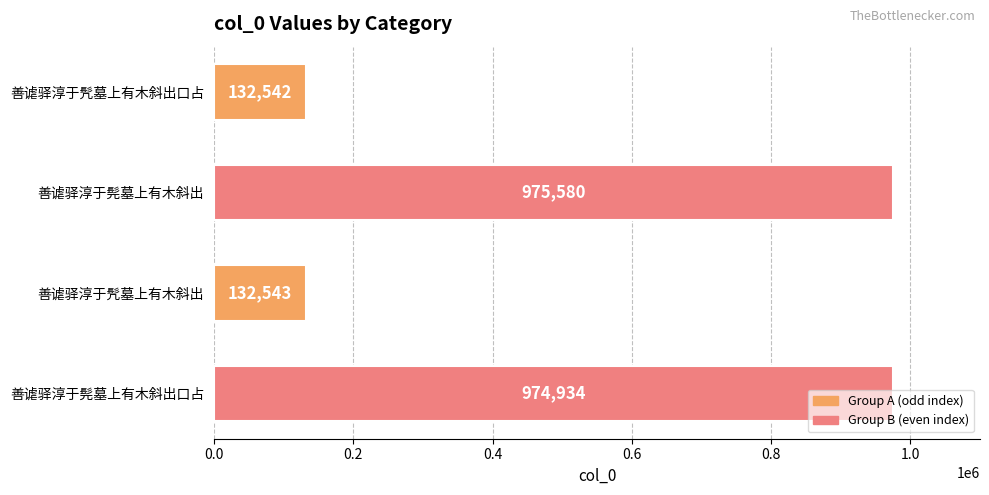

Does the chart contain any negative values?

No